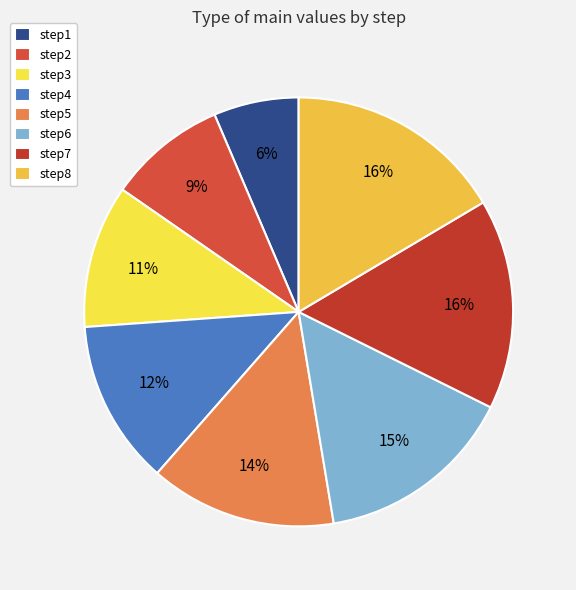

Is there a majority slice in this chart?

No